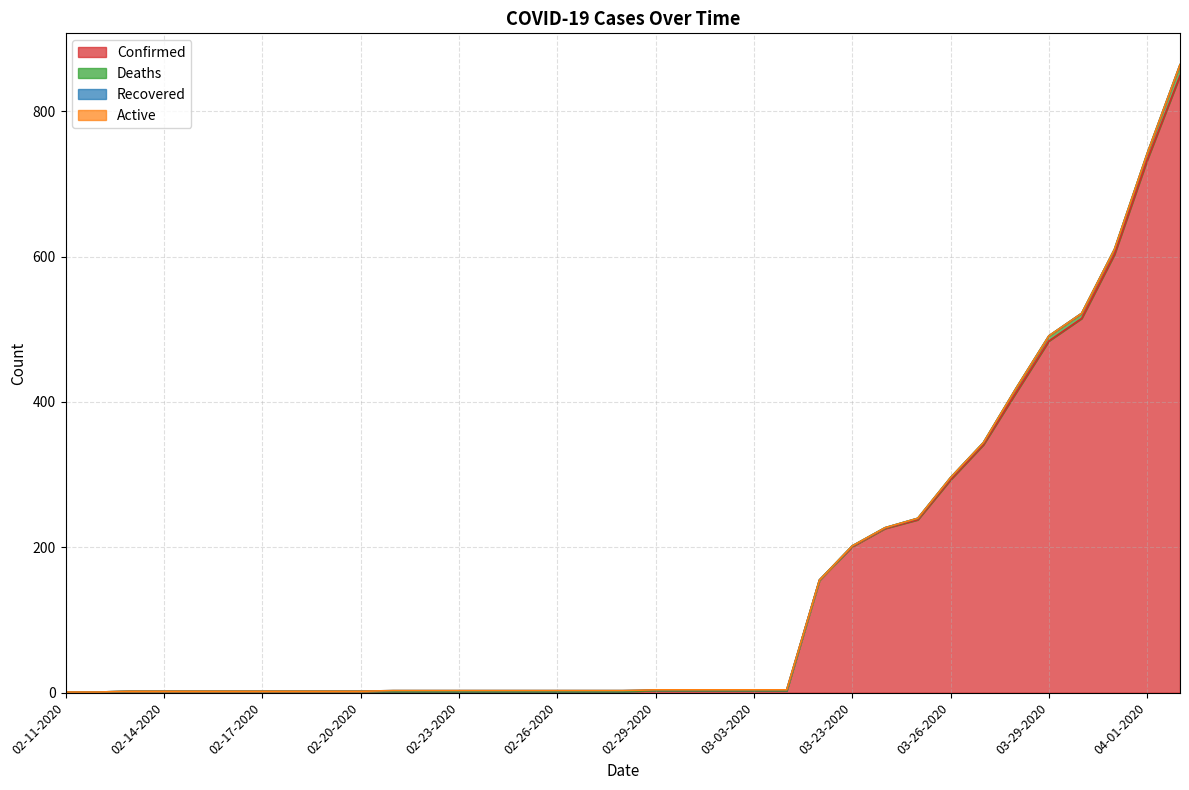

At how many categories does at least one series exceed 789?

1